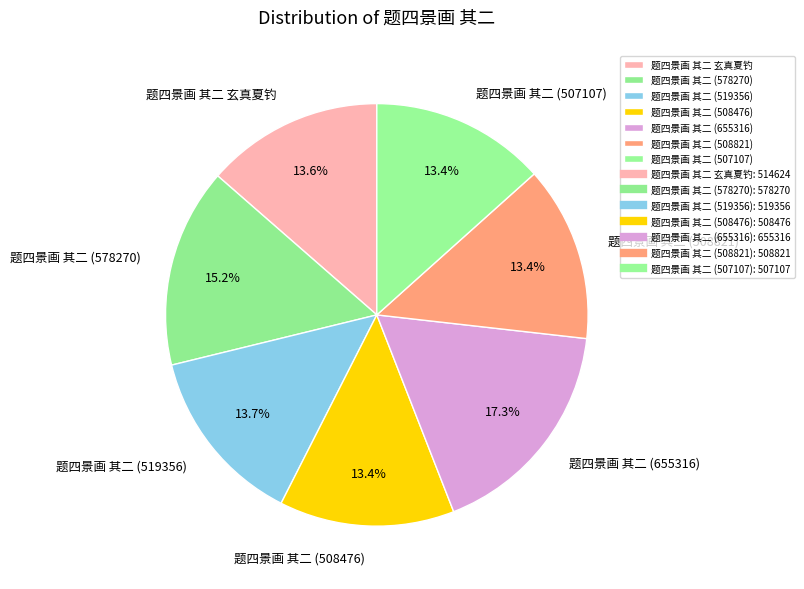

What is the ratio of the value at 题四景画 其二 (578270) to the value at 题四景画 其二 玄真夏钓?

1.1